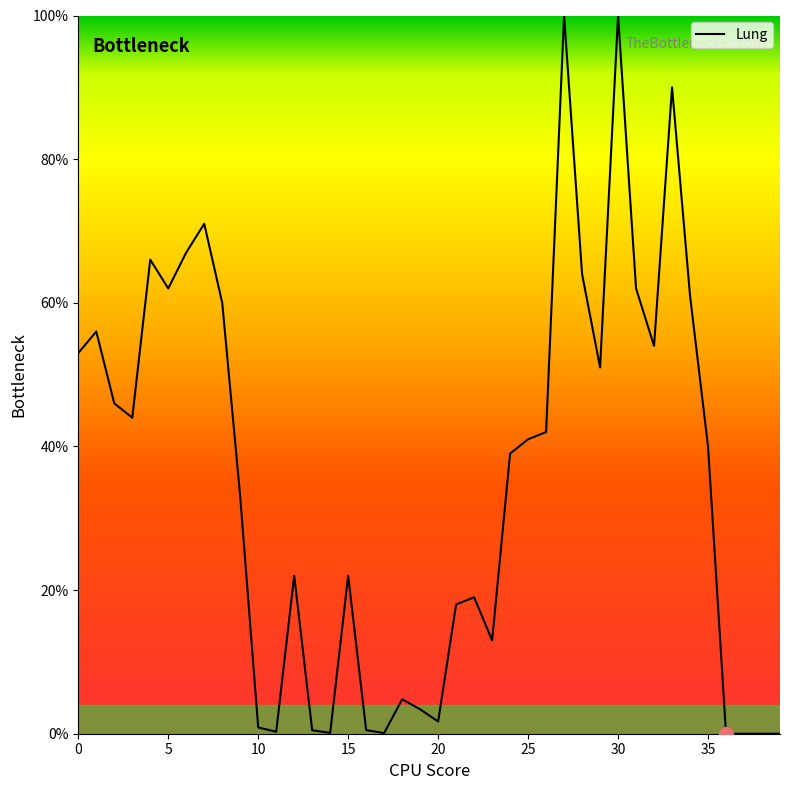

Is this an area chart (filled region under the line)?

Yes